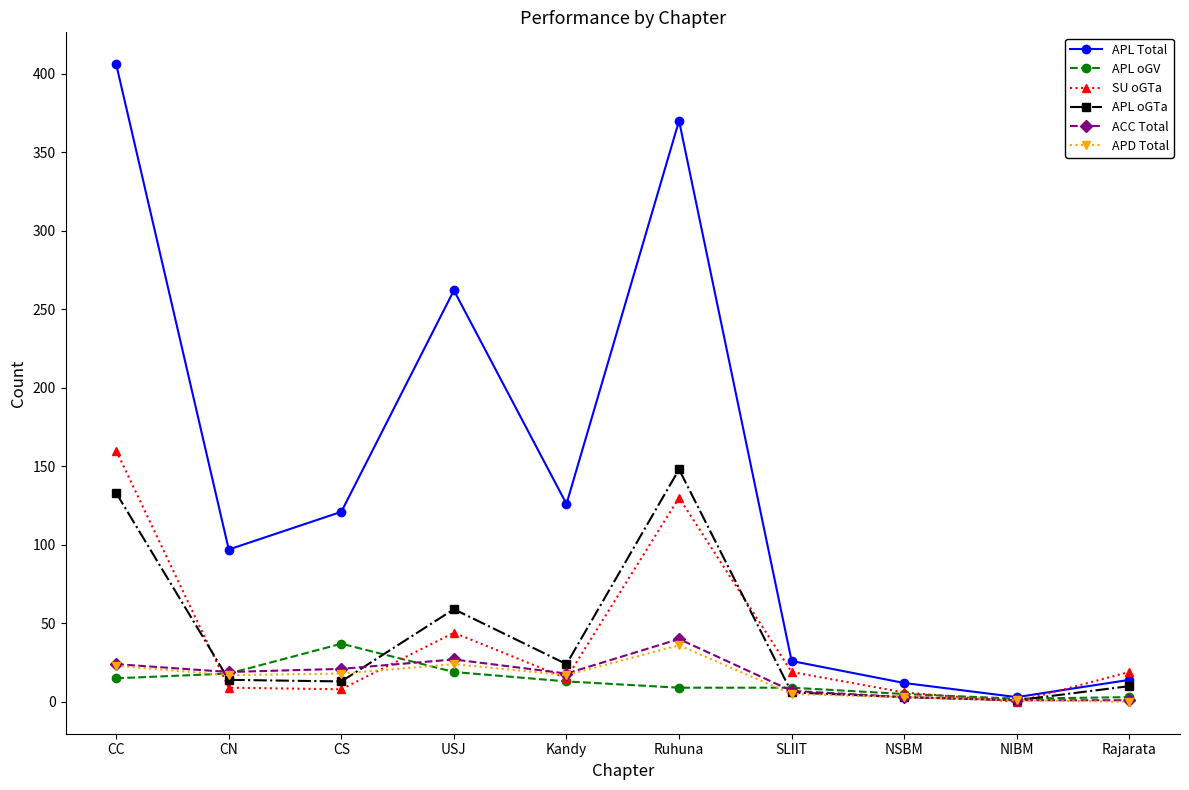

What is the spread (max minus min) of values at CN?

88